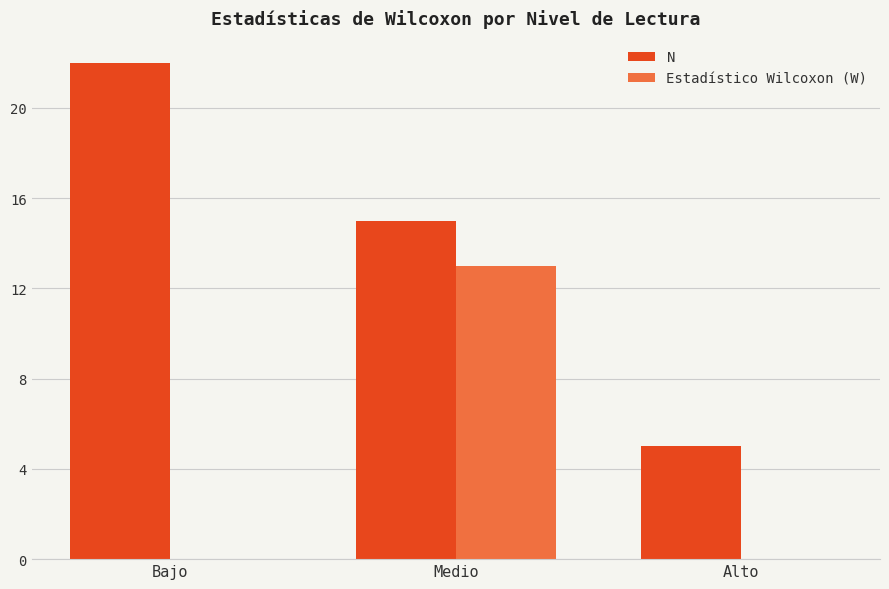

Reading left to right, transcribe all the data shown in this chart.

N: 22	15	5
Estadístico Wilcoxon (W): 0	13	0